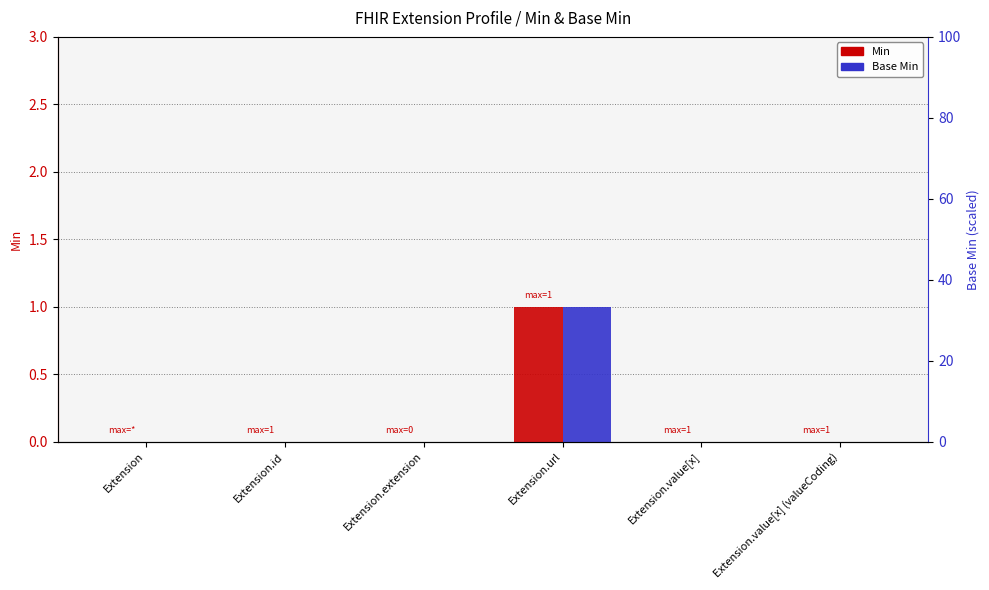

What is the label of the 6th bar from the right?

Extension